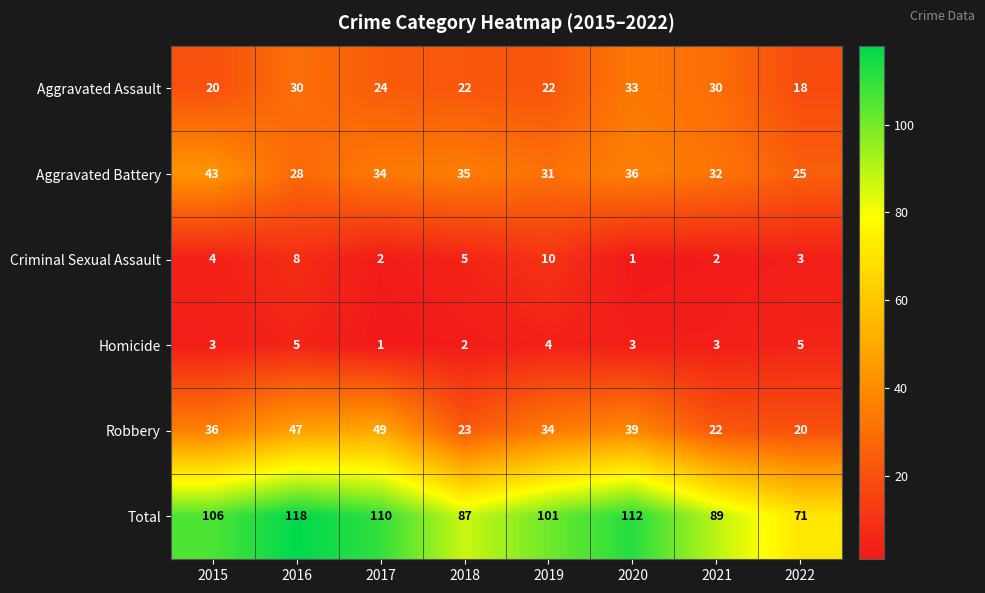

What is the difference between the maximum and minimum values in the Criminal Sexual Assault series?

9